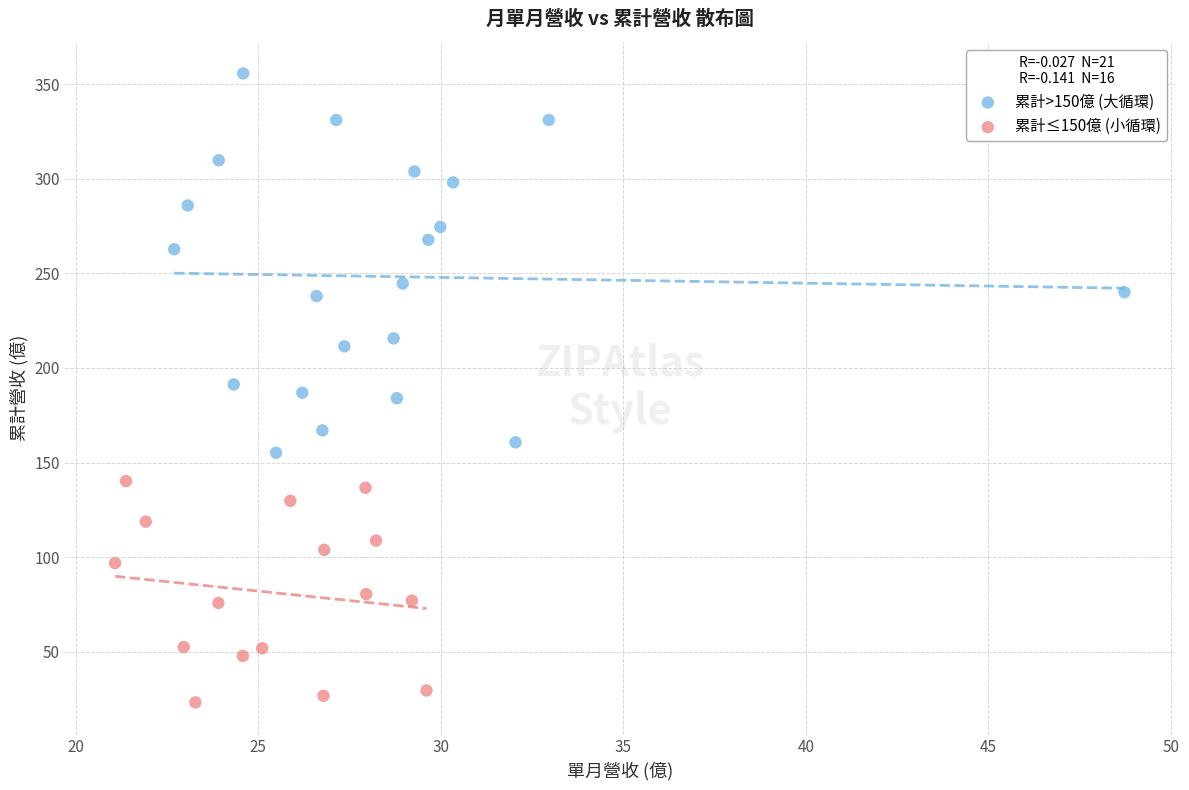

Which series reaches the minimum Y coordinate?

累計≤150億 (小循環)